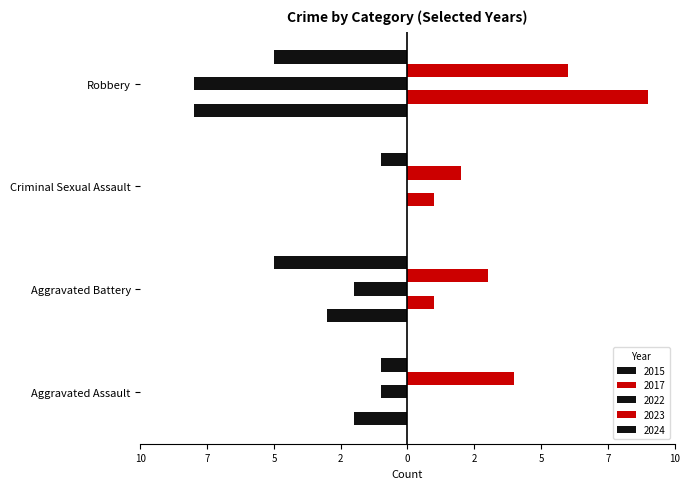

What is the value of the 2023 bar at the 3rd from the left?

2